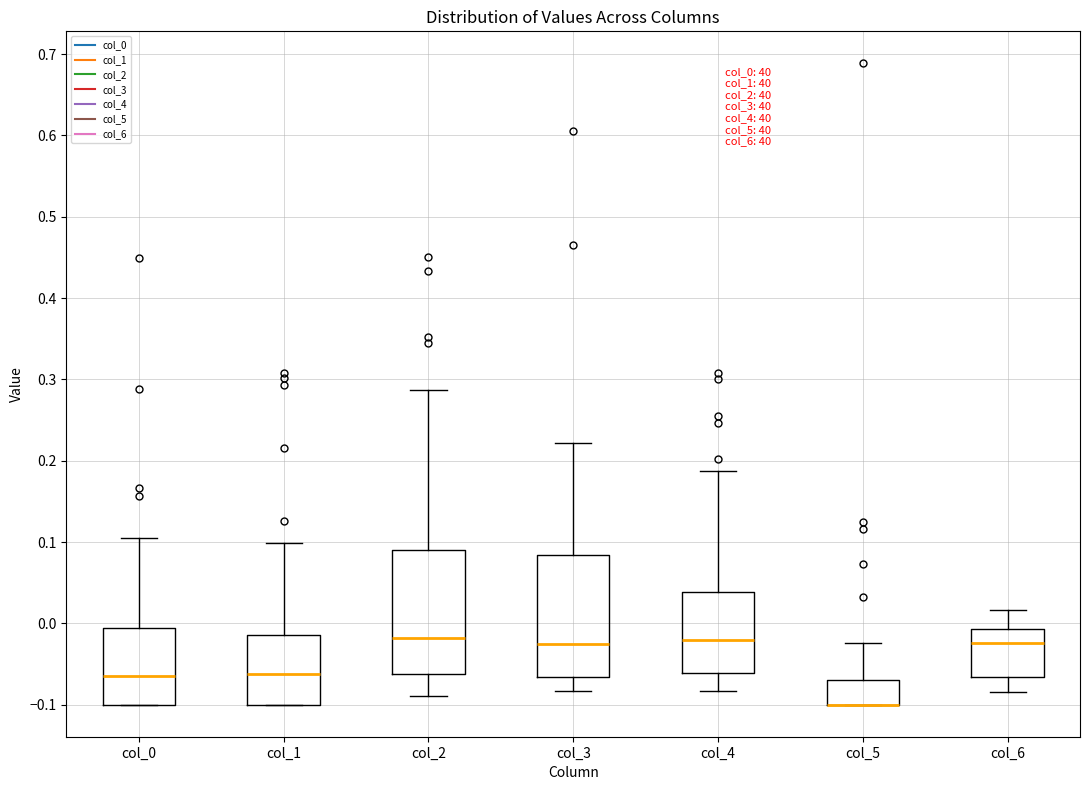

Reading left to right, read every box against the y-axis: the position of its median line, the range the box covers, and the ends of its whiskers. The values are not printed on the chart, so give them approximately, as read against the axis.

col_0: median -0.06, box -0.10 to -0.01, whiskers -0.10 to 0.11
col_1: median -0.06, box -0.10 to -0.01, whiskers -0.10 to 0.10
col_2: median -0.02, box -0.06 to 0.09, whiskers -0.09 to 0.29
col_3: median -0.03, box -0.07 to 0.08, whiskers -0.08 to 0.22
col_4: median -0.02, box -0.06 to 0.04, whiskers -0.08 to 0.19
col_5: median -0.10 (drawn on the box's lower edge), box -0.10 to -0.07, whiskers -0.10 to -0.02
col_6: median -0.02, box -0.07 to -0.01, whiskers -0.08 to 0.02